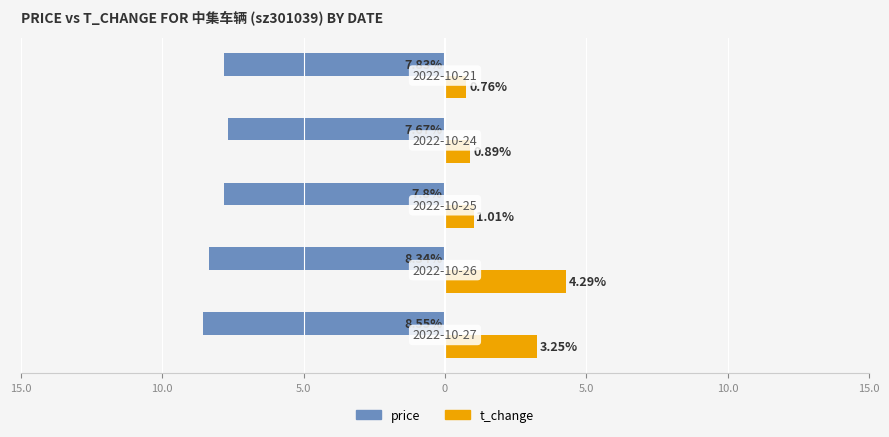

Which series has the largest total across all categories?

t_change